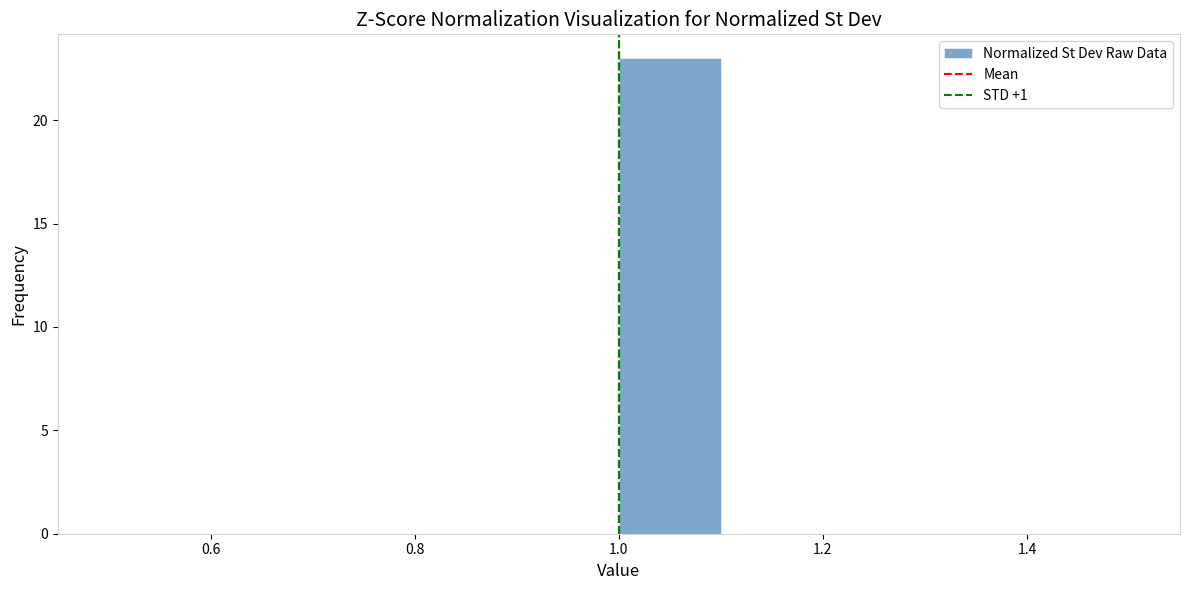

Reading left to right, list every bar in this chart as the range it spans on the x-axis followed by its height. The values are not printed on the chart, so give them approximately, as read against the axis.

0.5 to 0.6: 0
0.6 to 0.7: 0
0.7 to 0.8: 0
0.8 to 0.9: 0
0.9 to 1.0: 0
1.0 to 1.1: 23
1.1 to 1.2: 0
1.2 to 1.3: 0
1.3 to 1.4: 0
1.4 to 1.5: 0